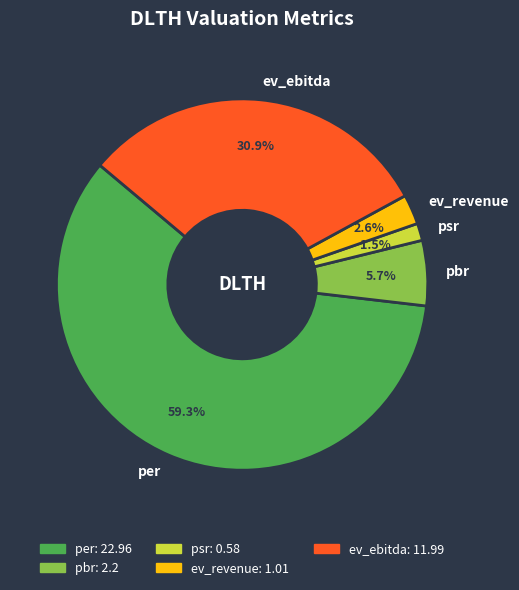

To the nearest percent, what is the difference between the largest and smallest slice percentages?

58%